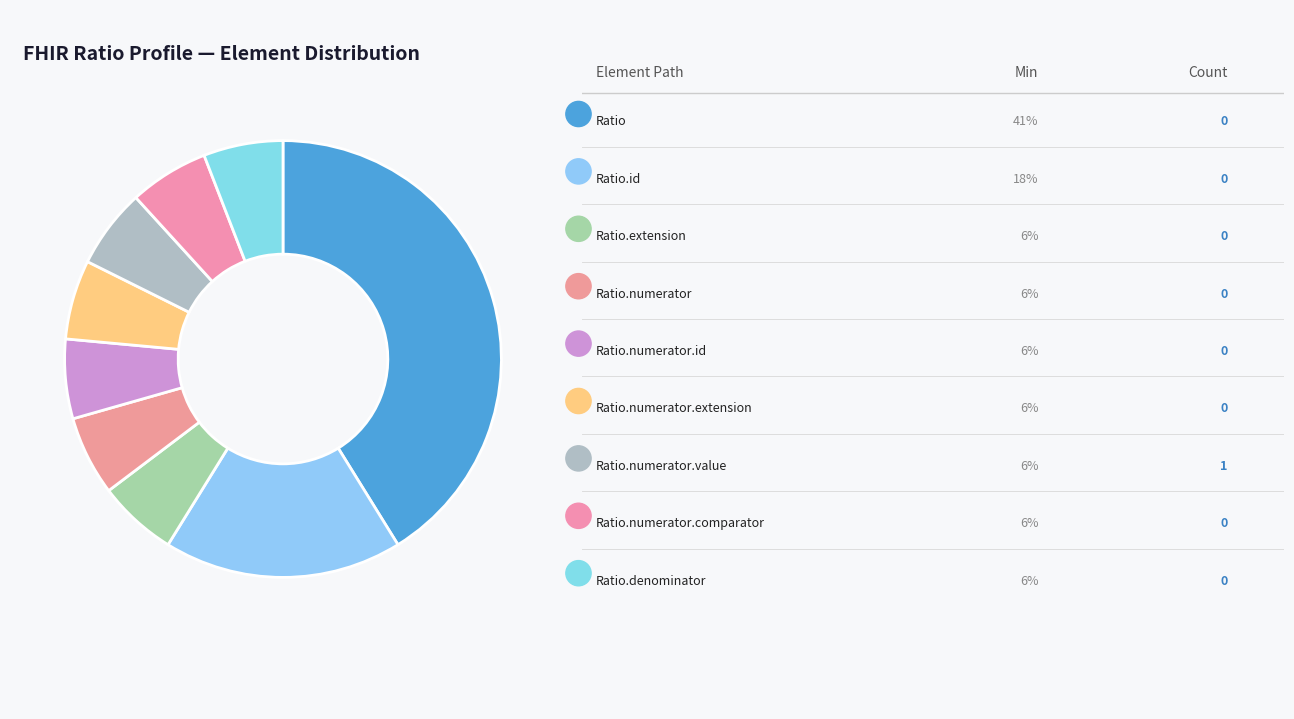

How many slices are in this pie chart?

9